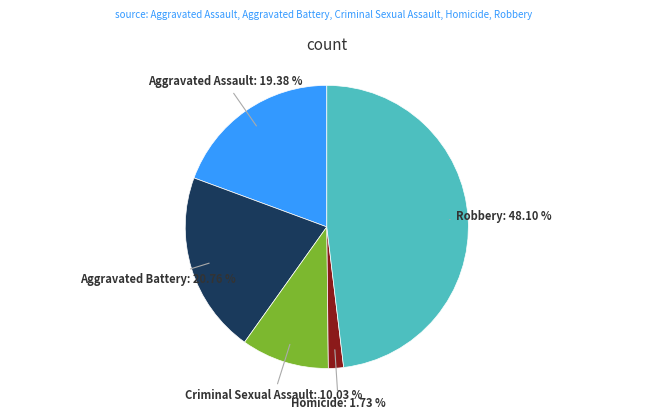

Is there a majority slice in this chart?

No